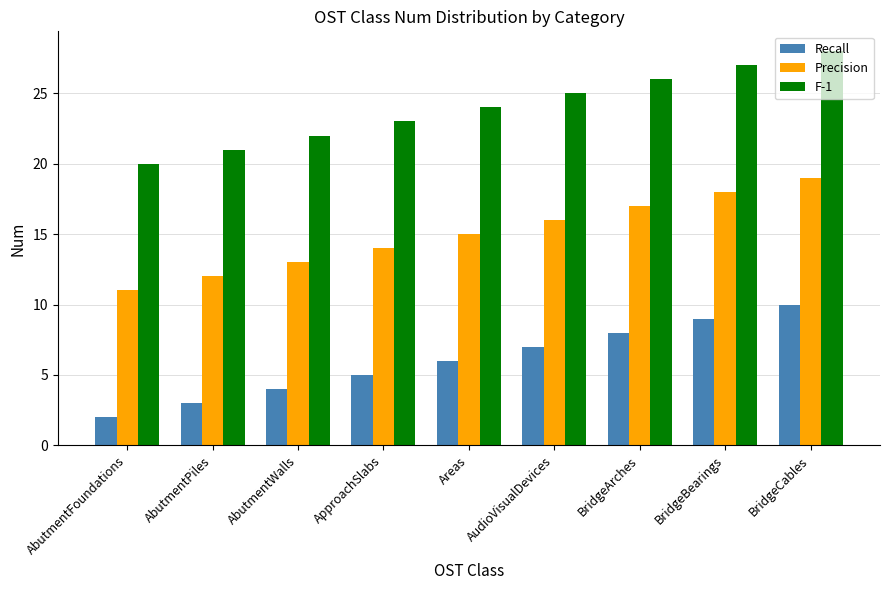

What is the label of the 2nd bar from the right?

BridgeBearings